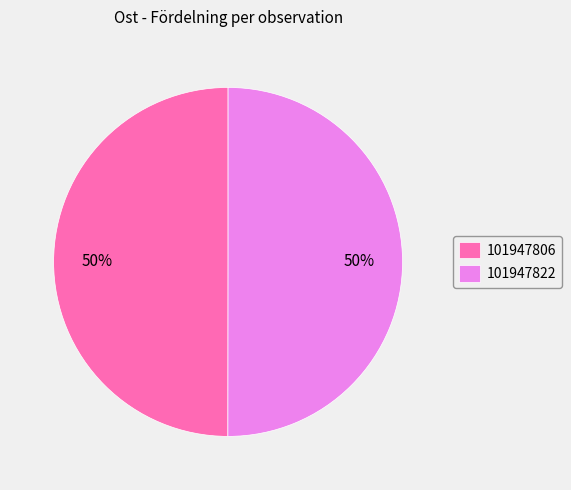

The 101947806 slice represents 50% of the pie. True or false?

True